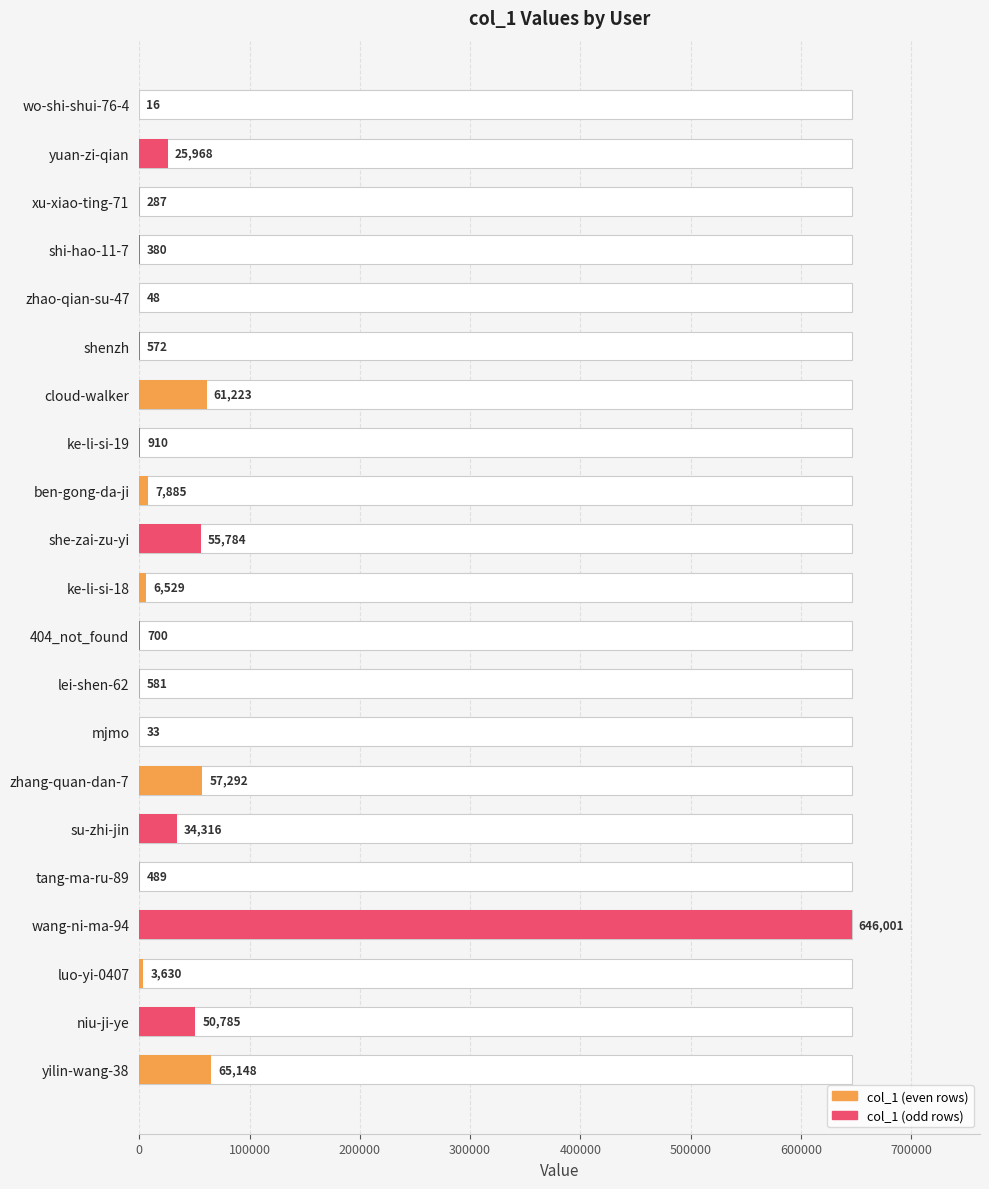

What is the difference between the maximum and second lowest values?

645968